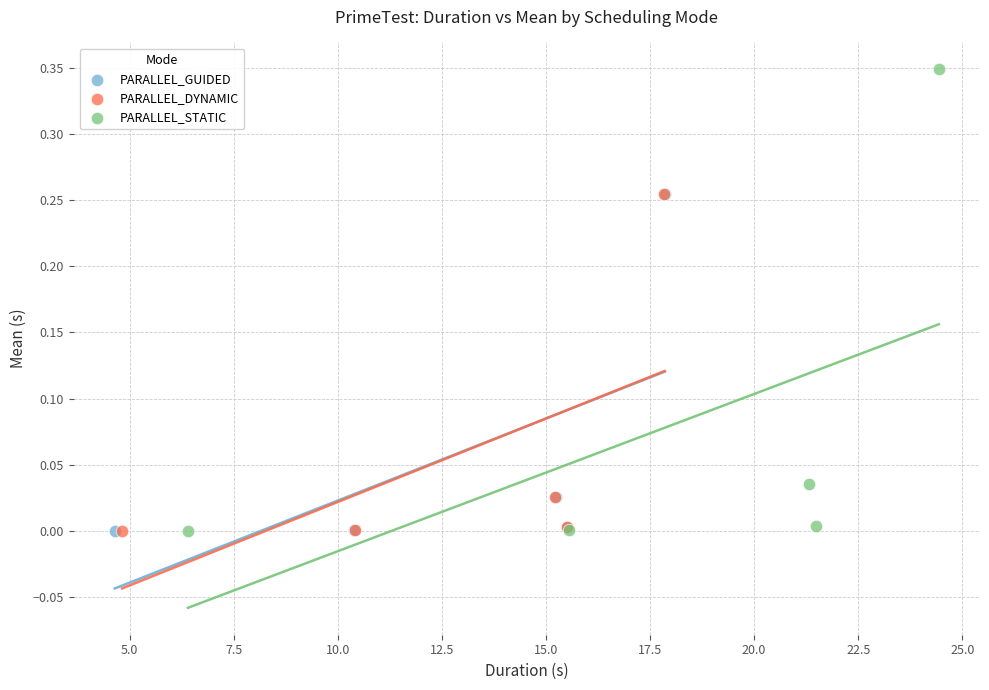

Which series reaches the maximum Y coordinate?

PARALLEL_STATIC